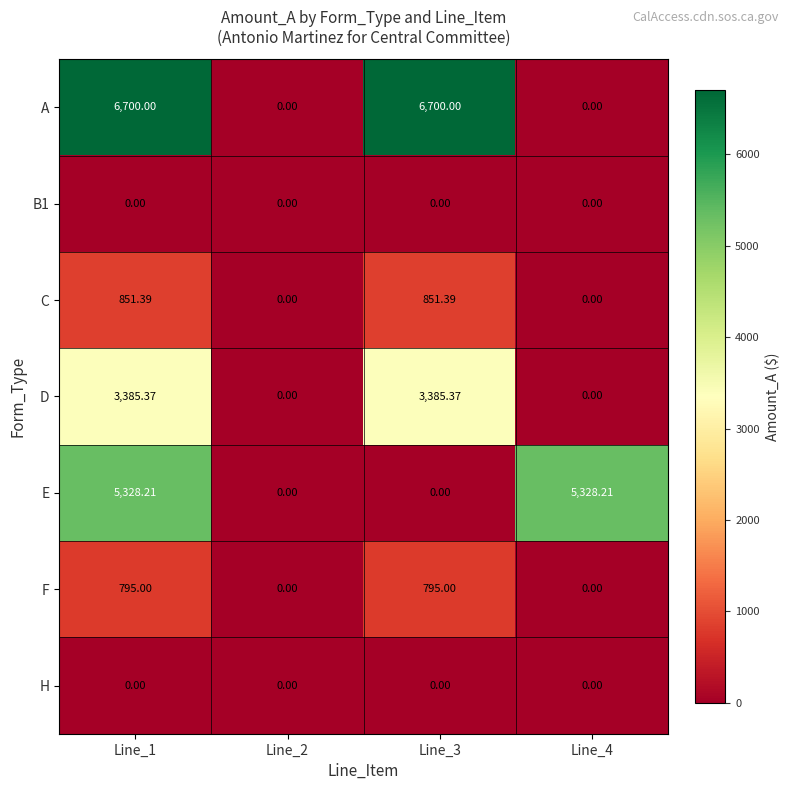

At how many categories does at least one series exceed 1107?

3